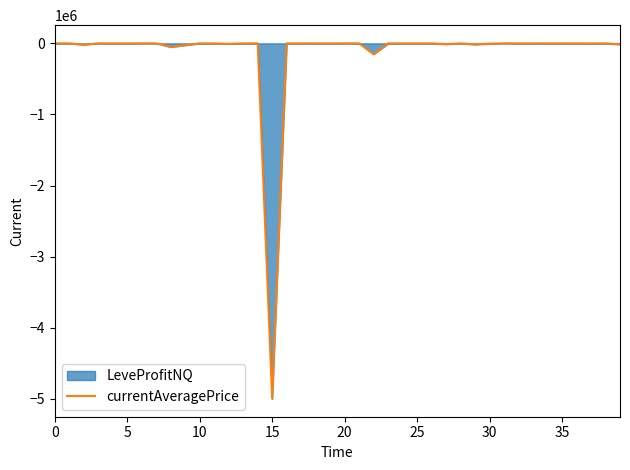

The currentAveragePrice series shows -2618392.6 at 0. True or false?

False